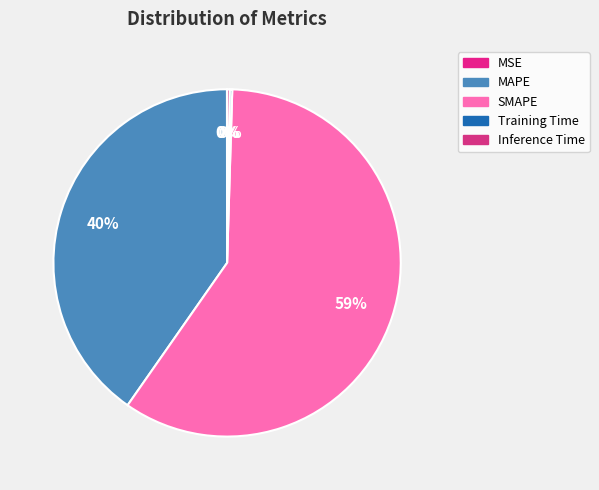

What is the majority slice?

SMAPE